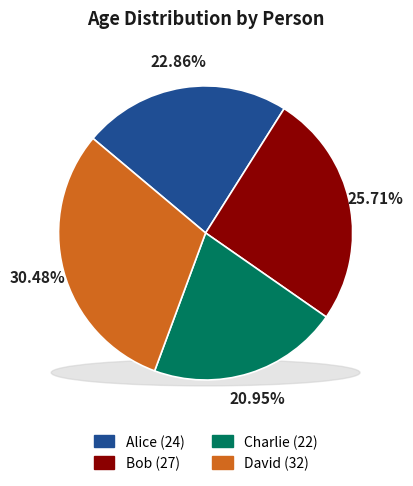

What portion of the pie excludes Bob?

74.3%